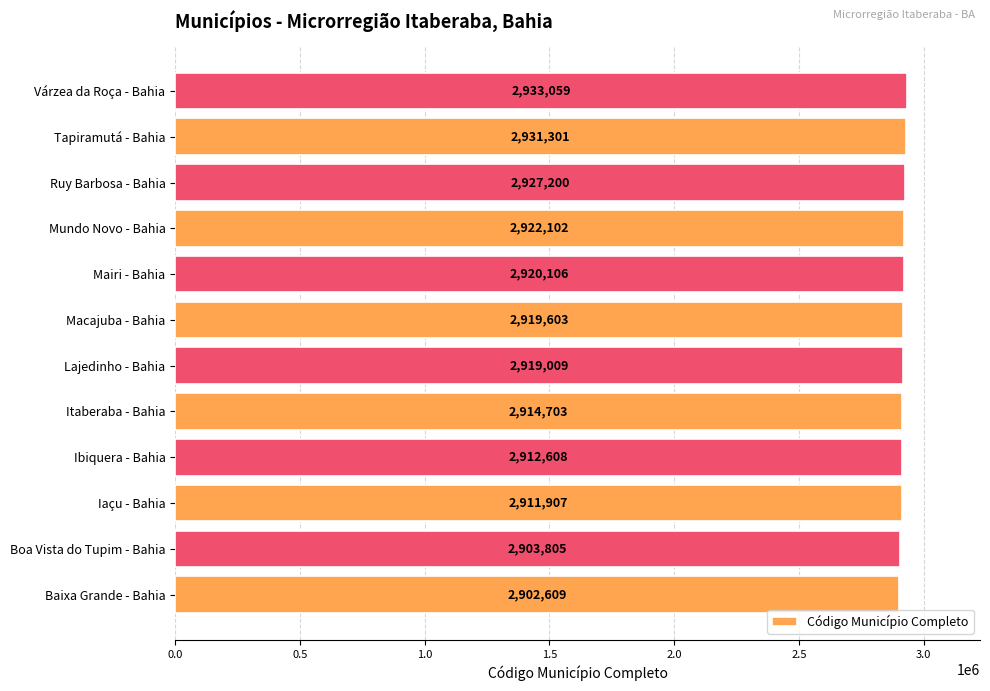

Which category has the highest value across all series?

Várzea da Roça - Bahia